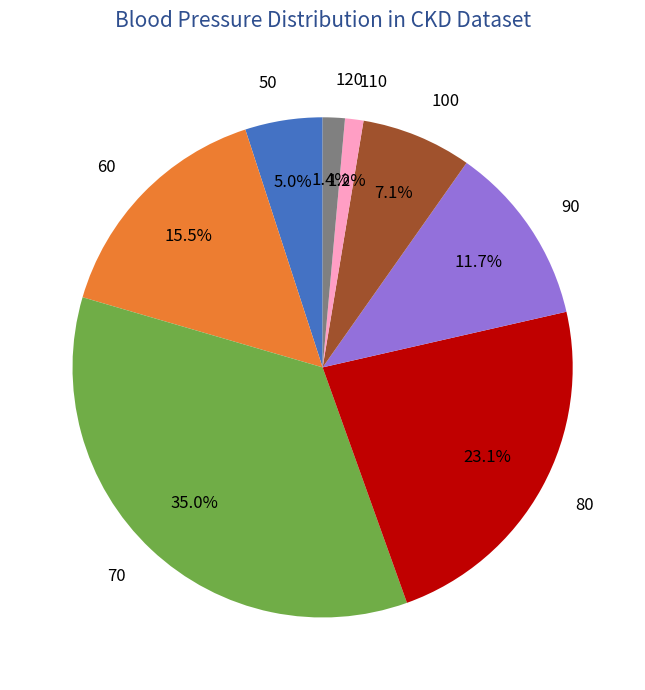

To the nearest percent, what percentage of the pie is 120?

1%